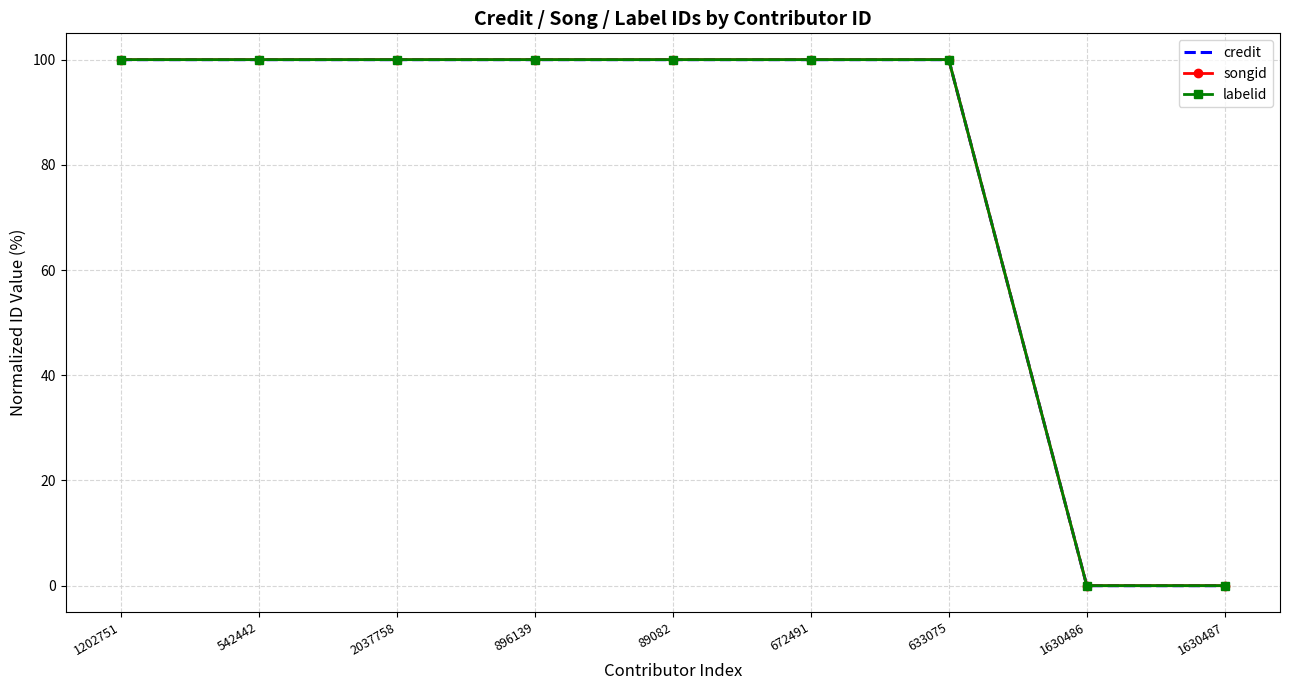

What is the maximum value shown in the chart?

100